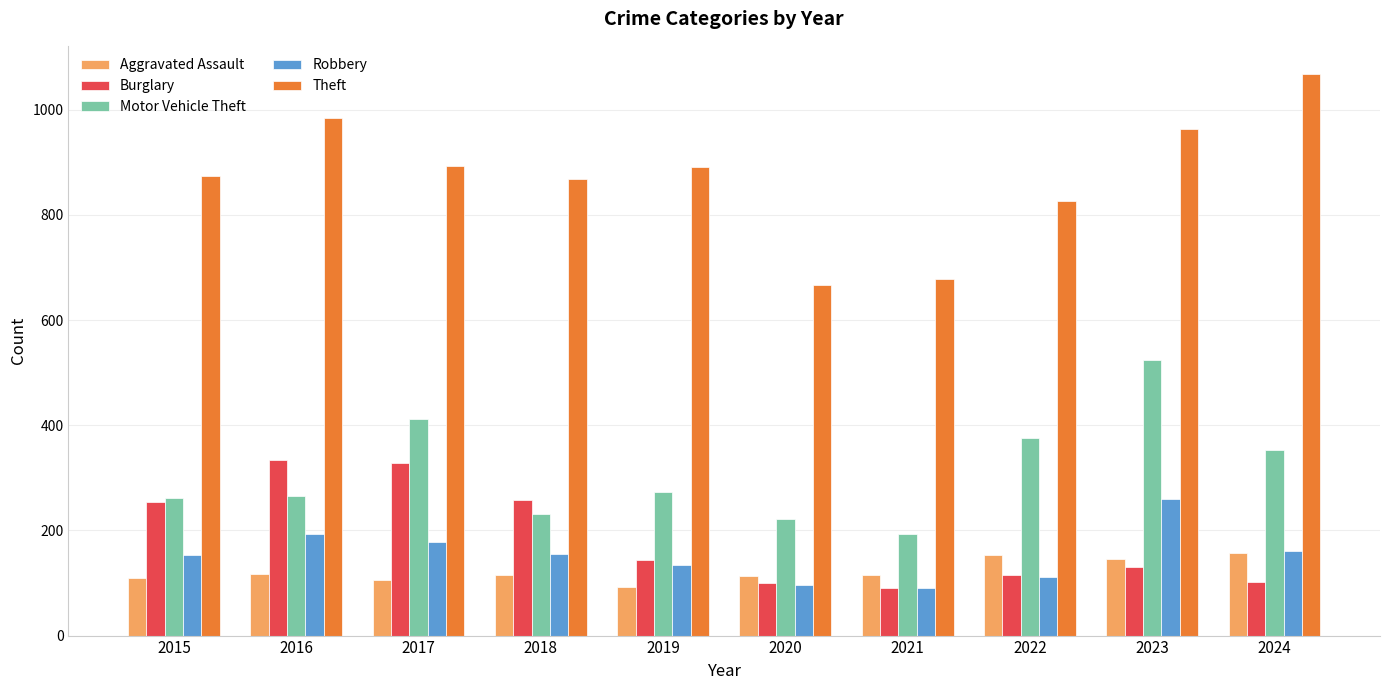

What is the difference between the Aggravated Assault values at 2024 and 2017?

52